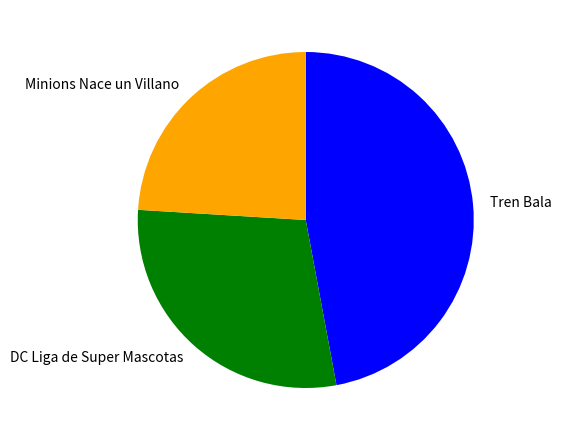

Is the sum of DC Liga de Super Mascotas and Minions Nace un Villano greater than half?

Yes